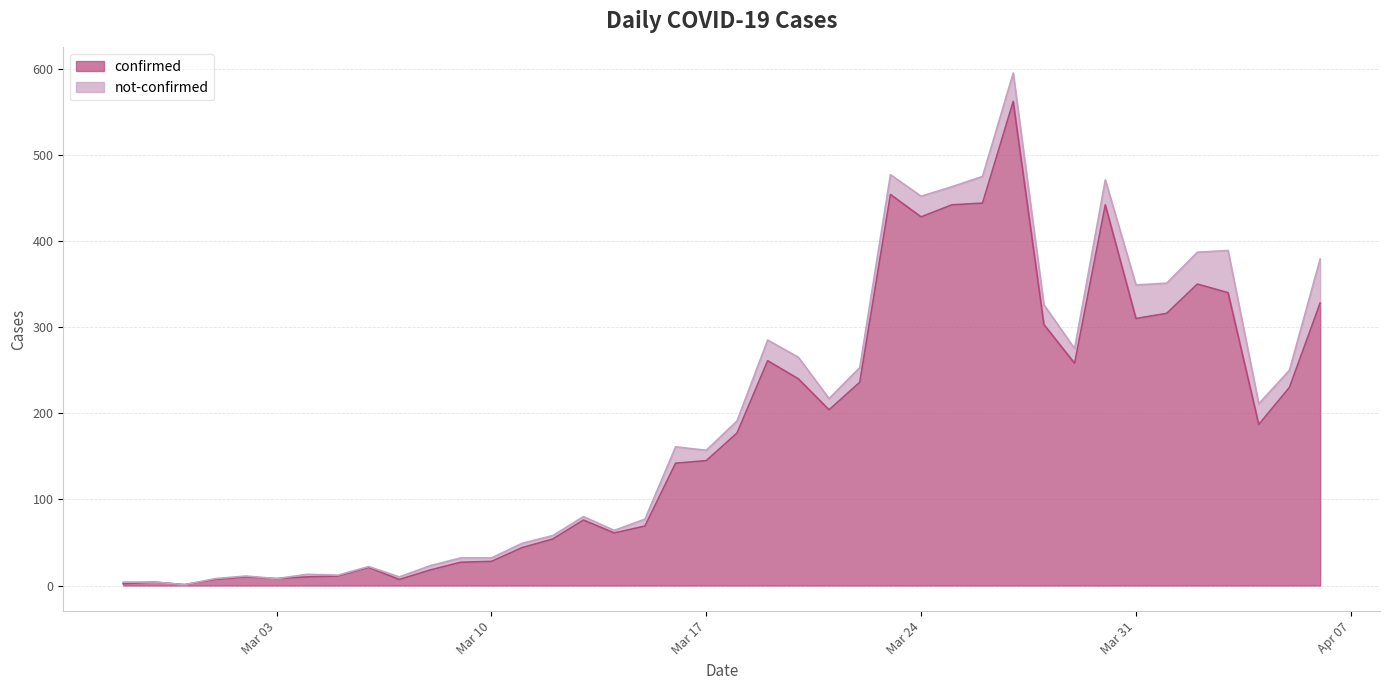

What are all the series names shown in the legend?

confirmed, not-confirmed